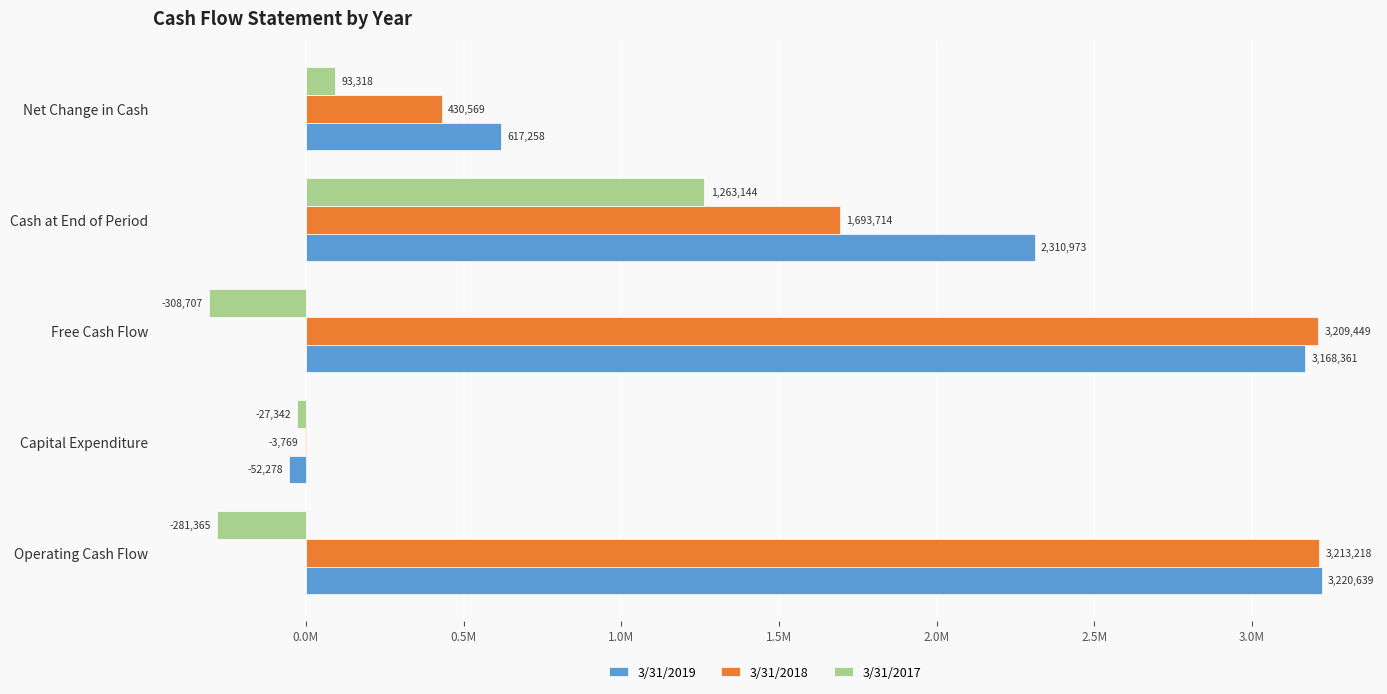

What are all the series names shown in the legend?

3/31/2019, 3/31/2018, 3/31/2017